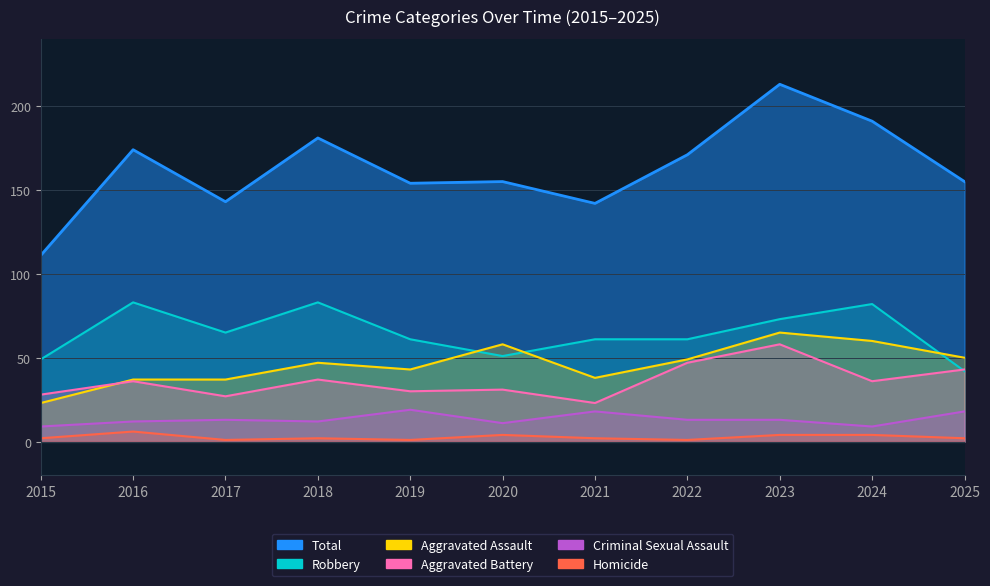

Is it true that Robbery equals 73 at 2023?

True